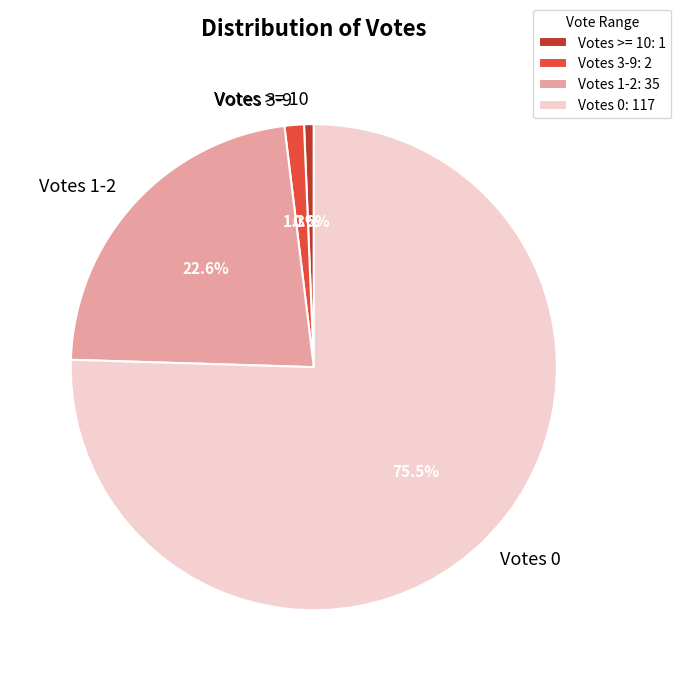

Which has a higher value, Votes 1-2 or Votes 0?

Votes 0